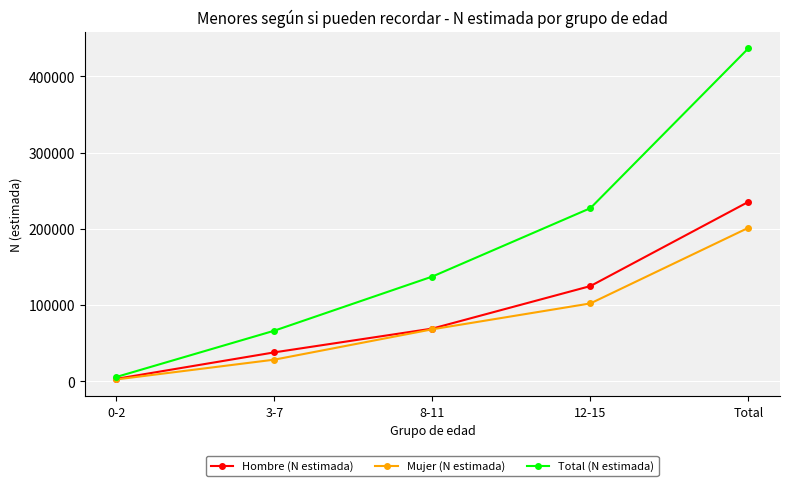

What is the minimum value shown in the chart?

2477